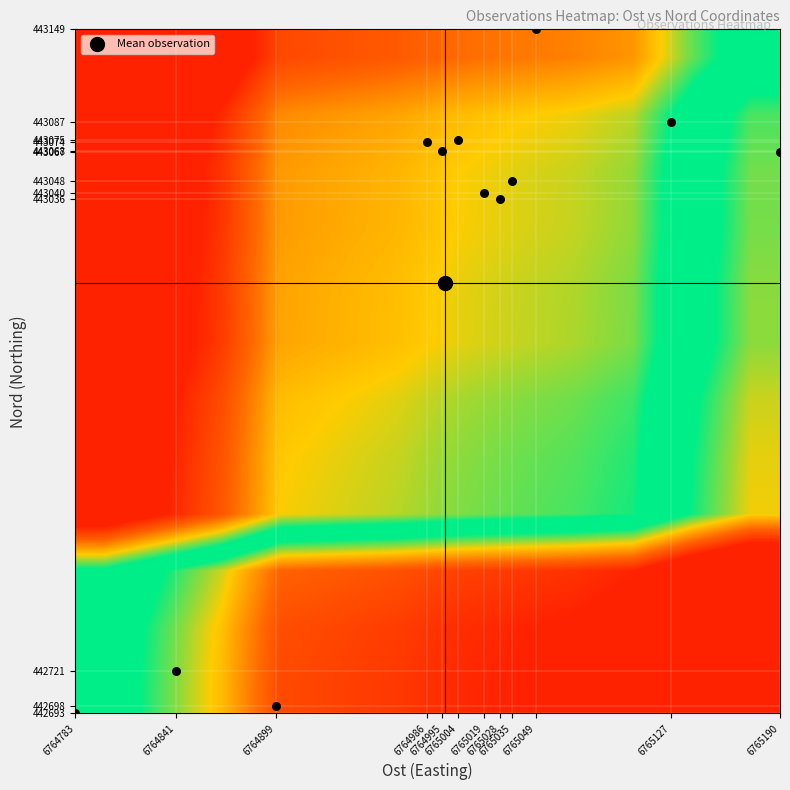

At how many categories does at least one series exceed 0?

12